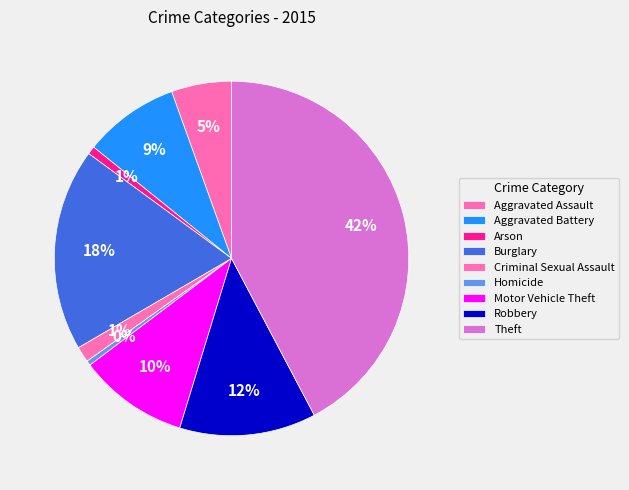

Does any single category account for the majority?

No